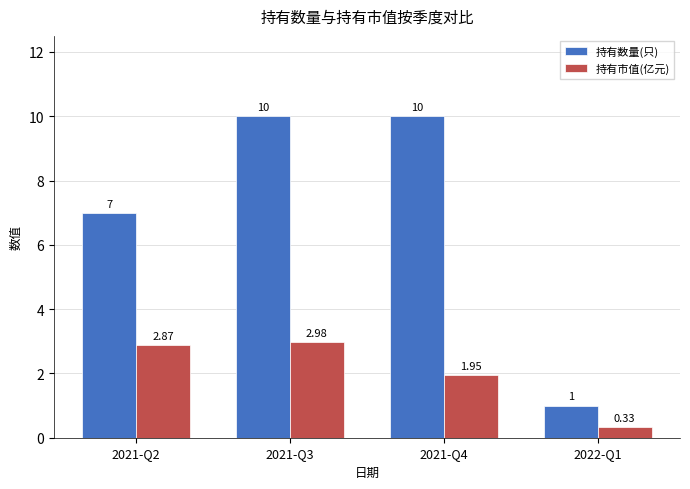

The value of 持有市值(亿元) at 2021-Q2 is 4.1. True or false?

False